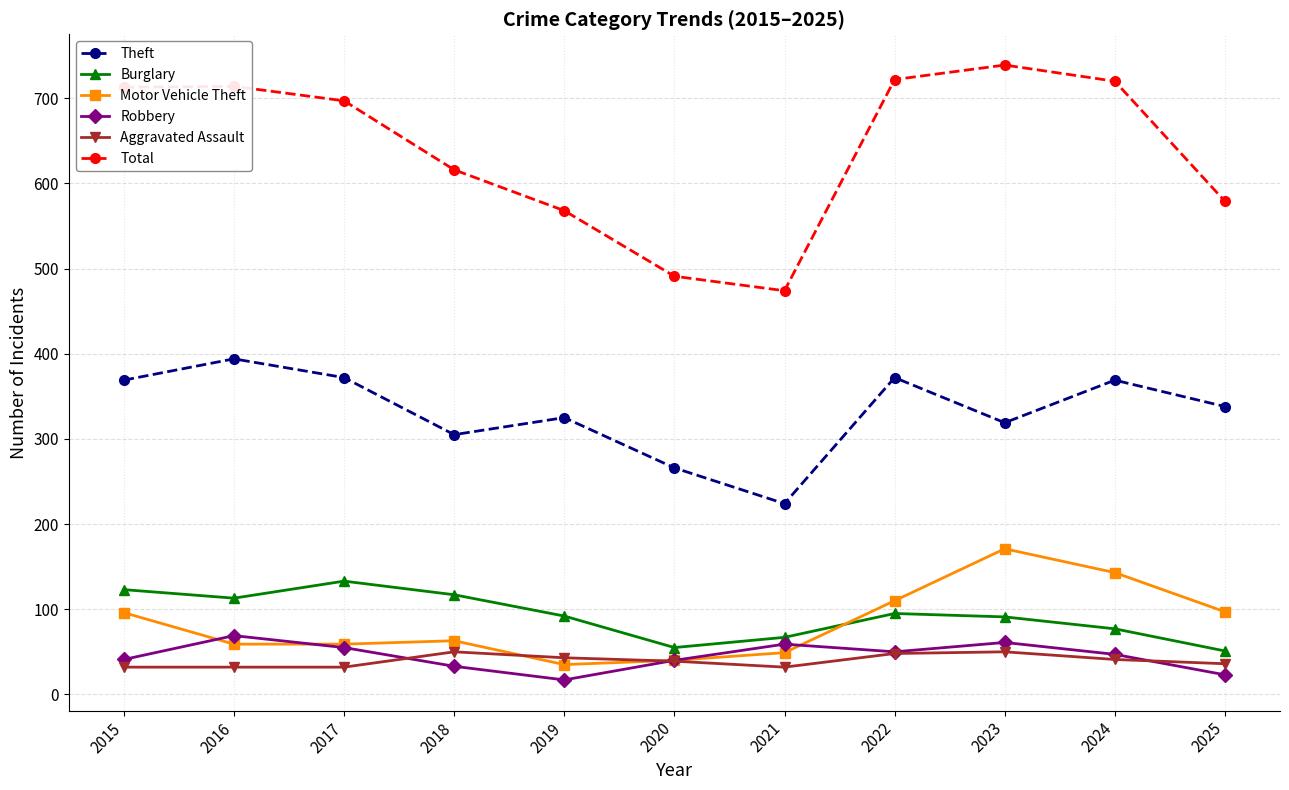

True or false: Motor Vehicle Theft and Total cross at least once.

False